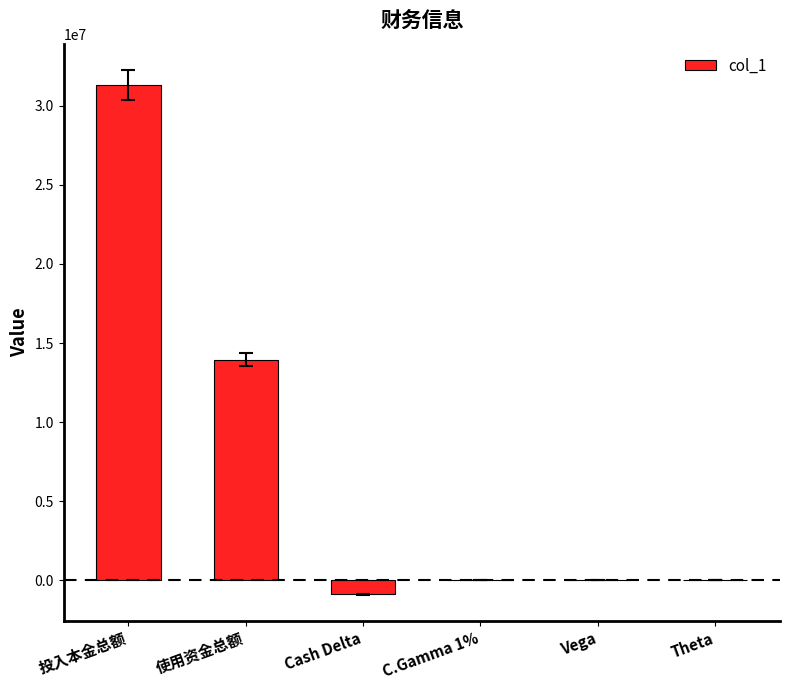

How many series are shown in this chart?

1